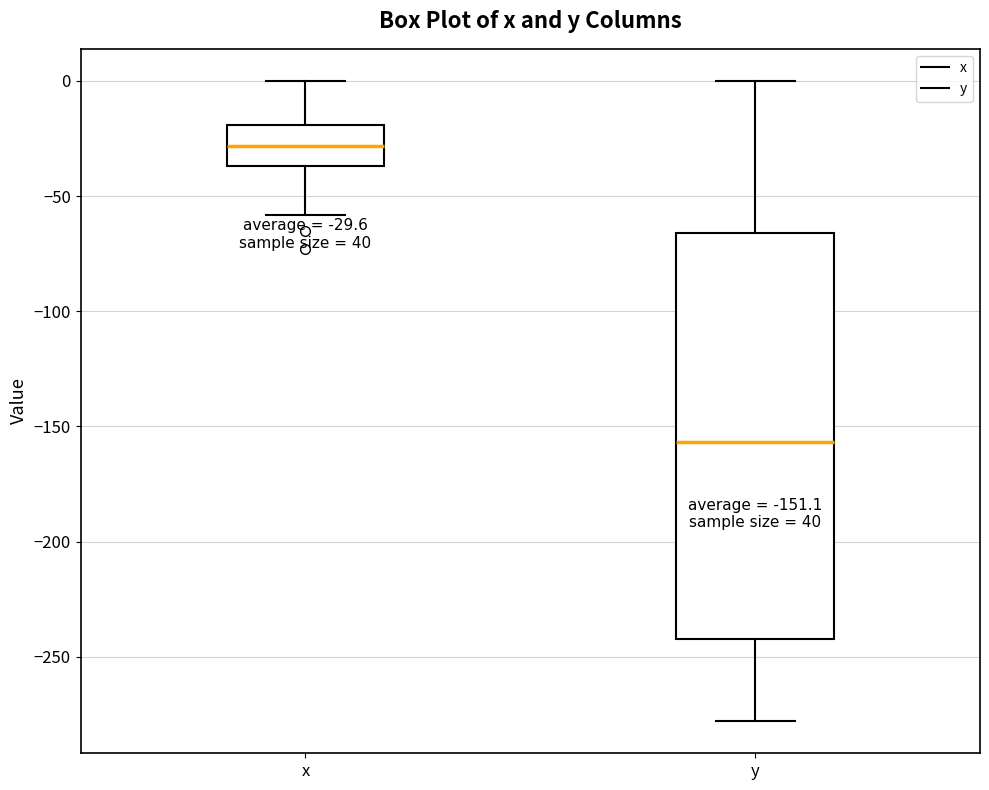

Which box is the tallest, from its lower edge to its upper edge?

y